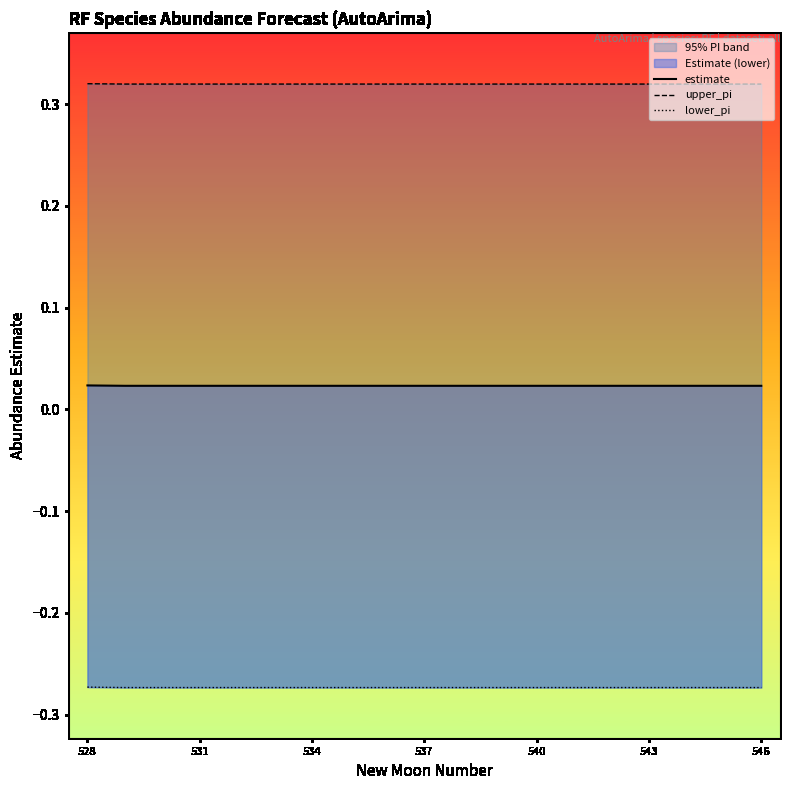

The upper_pi series shows 0.5 at 16. True or false?

False